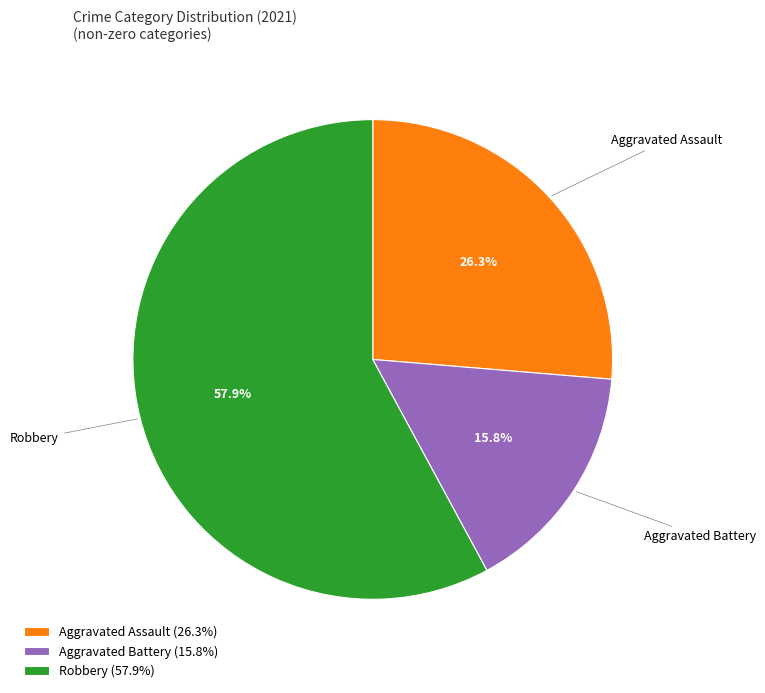

How many slices are in this pie chart?

3